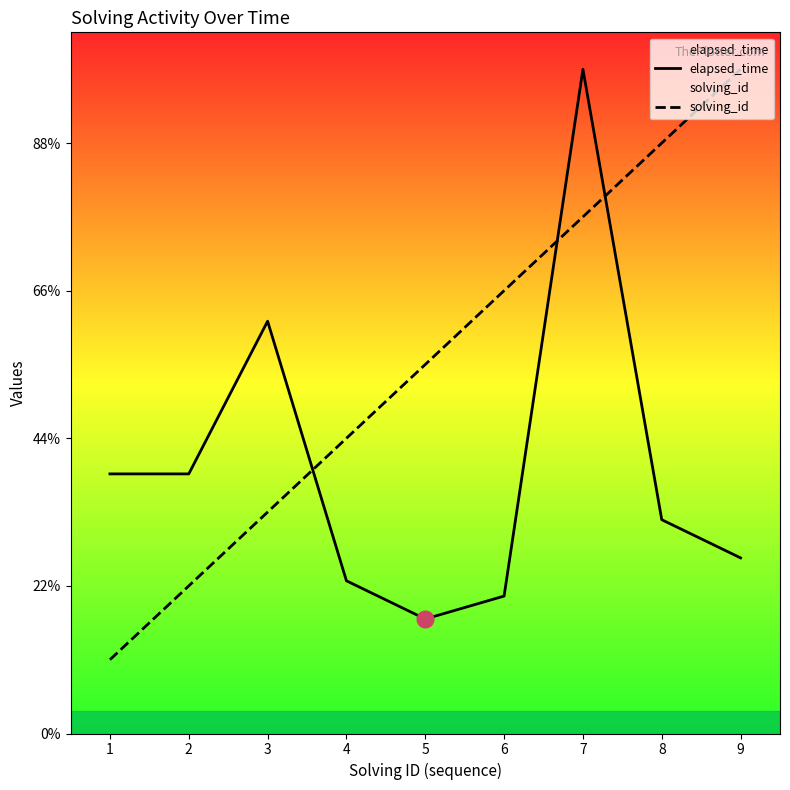

List the labels in order of elapsed_time value, largest first.

7, 3, 1, 2, 8, 9, 4, 6, 5